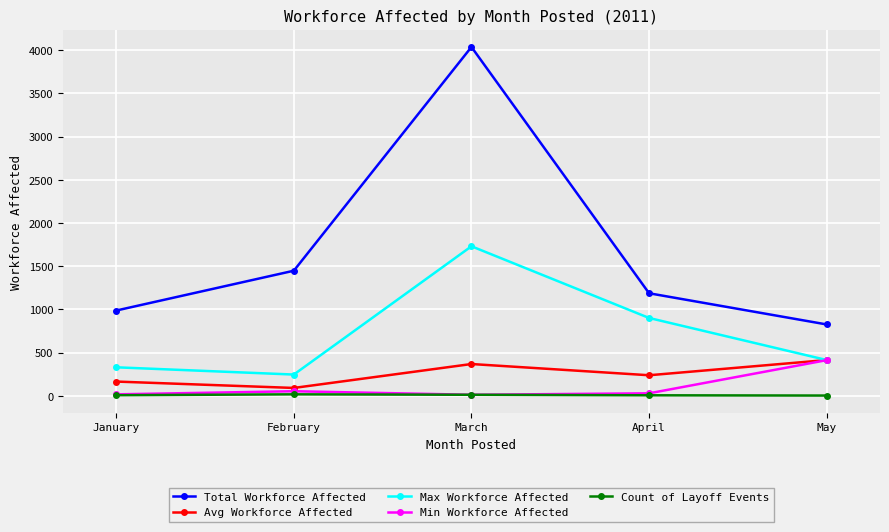

True or false: Count of Layoff Events and Avg Workforce Affected intersect in this chart.

False